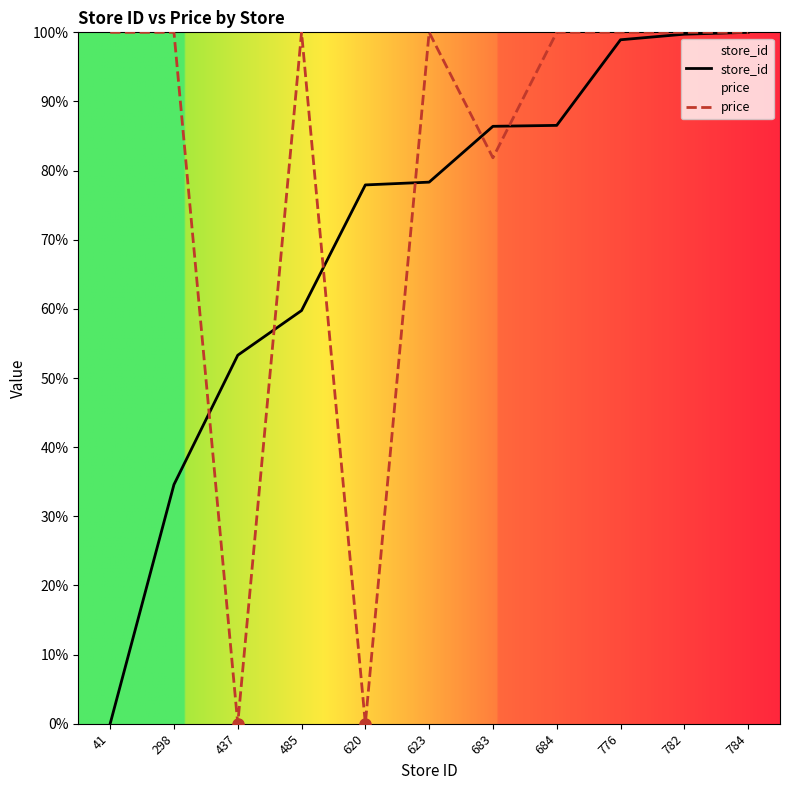

At which category is the sum across all series the highest?

784